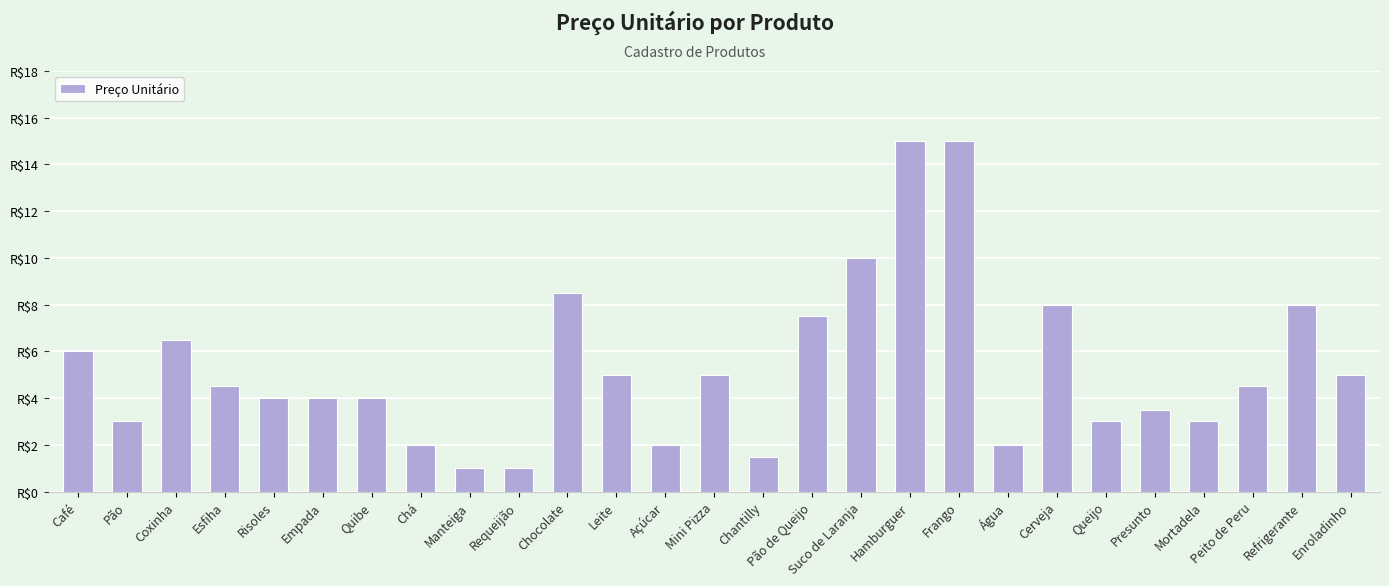

What is the difference between the maximum and second lowest values?

14.0